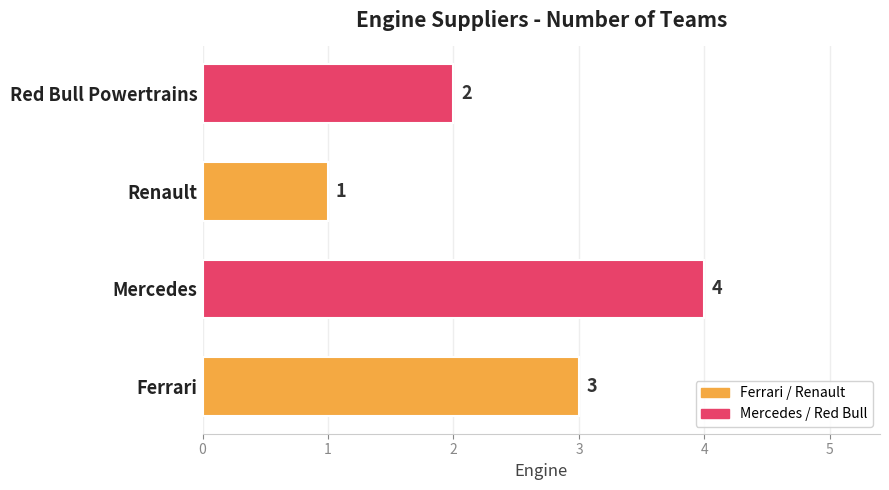

Count the values in the range 2 to 4.

3